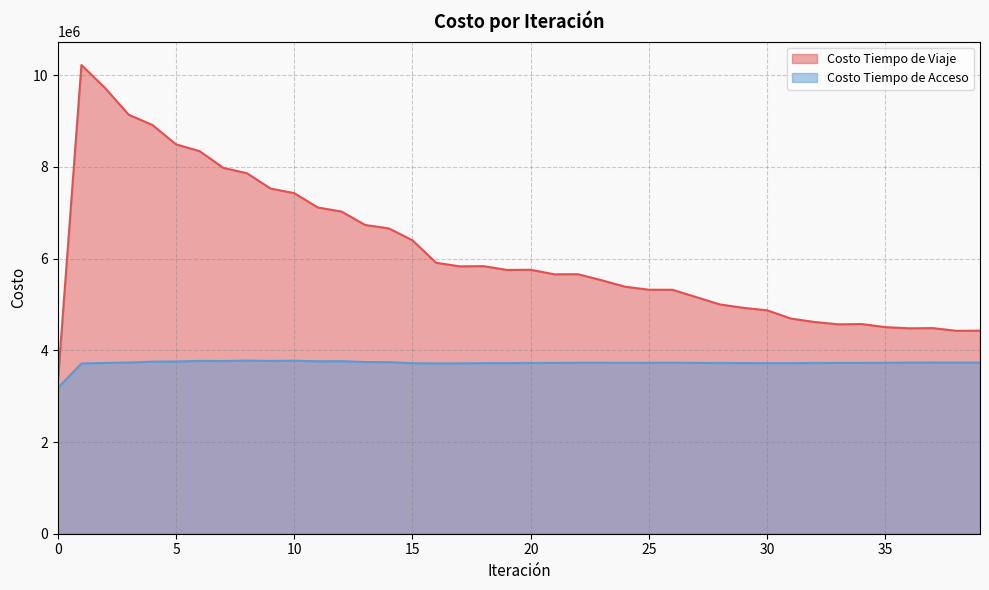

Which has a higher value, 35 or 18?

18